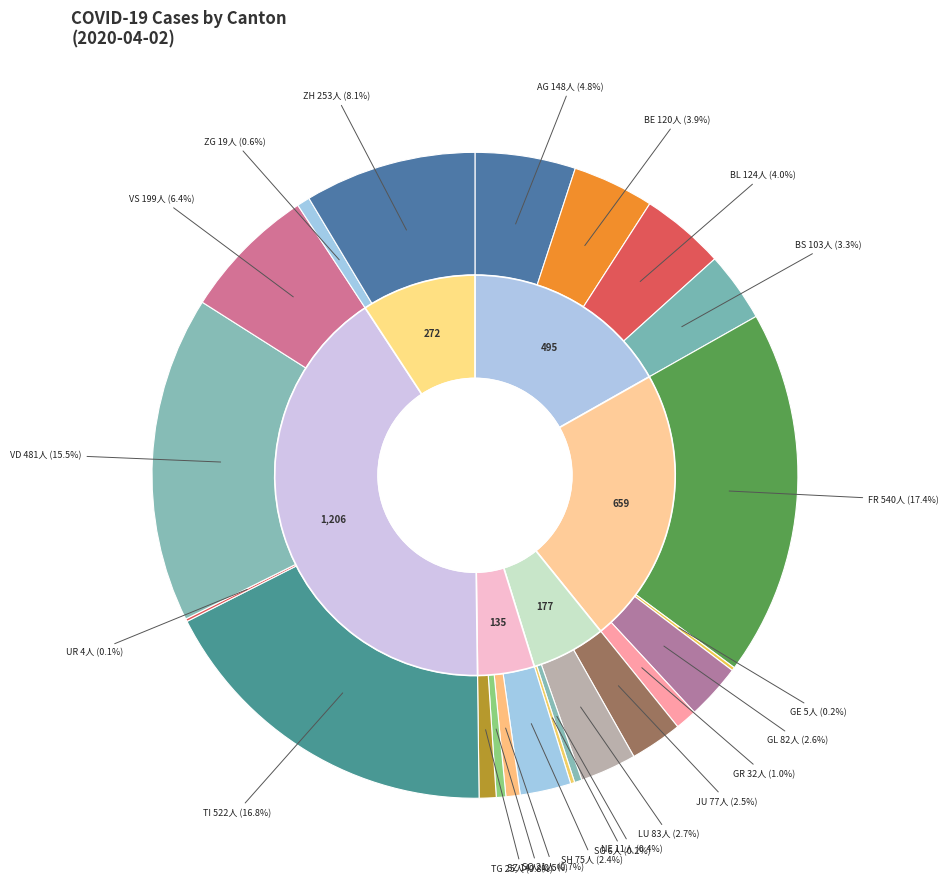

True or false: GE accounts for 0% of the total.

True